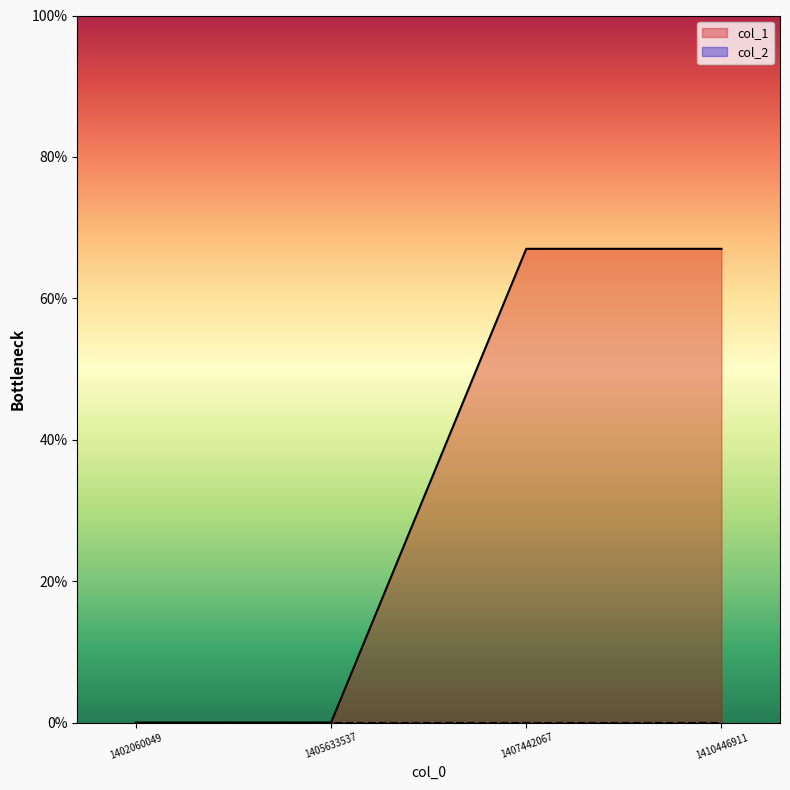

The chart shows a value of 26 at 1402060049. True or false?

False